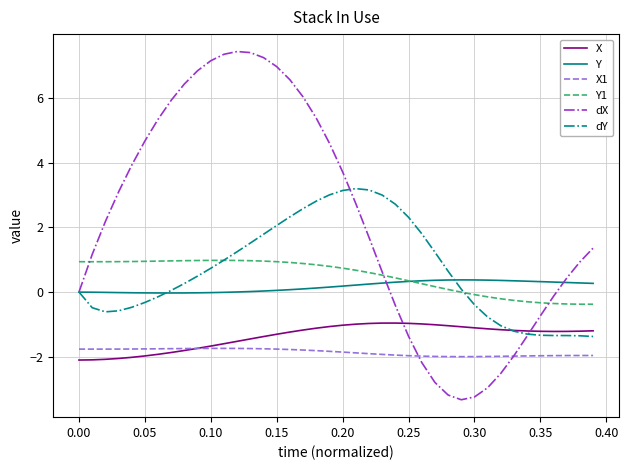

Which series has the largest total across all categories?

dX